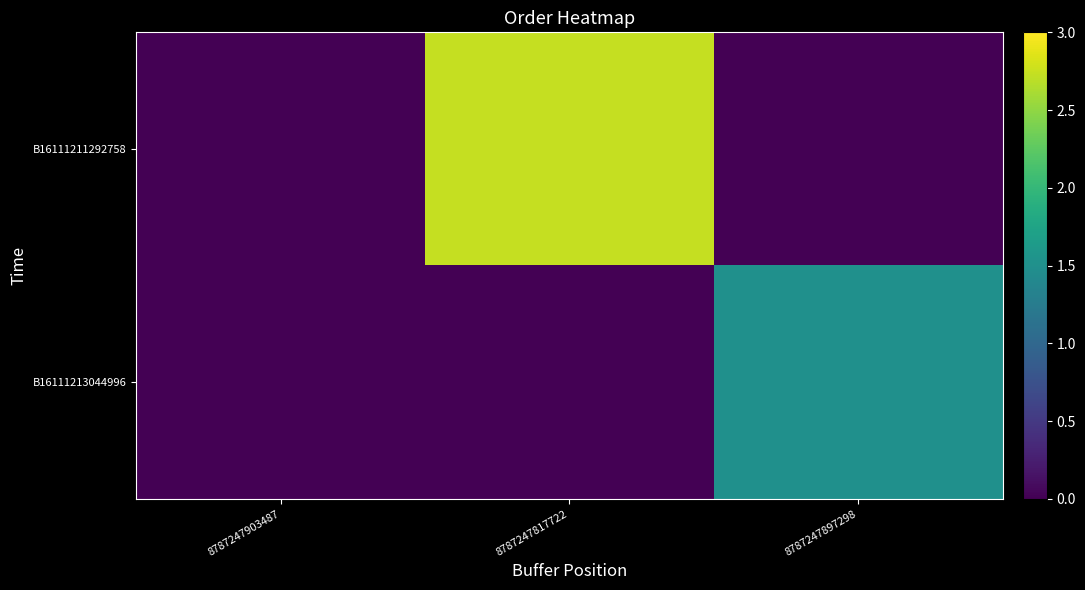

Reading left to right, transcribe all the data shown in this chart.

B16111211292758: 8787247903487=0.0	8787247817722=2.7	8787247897298=0.0
B16111213044996: 8787247903487=0.0	8787247817722=0.0	8787247897298=1.5